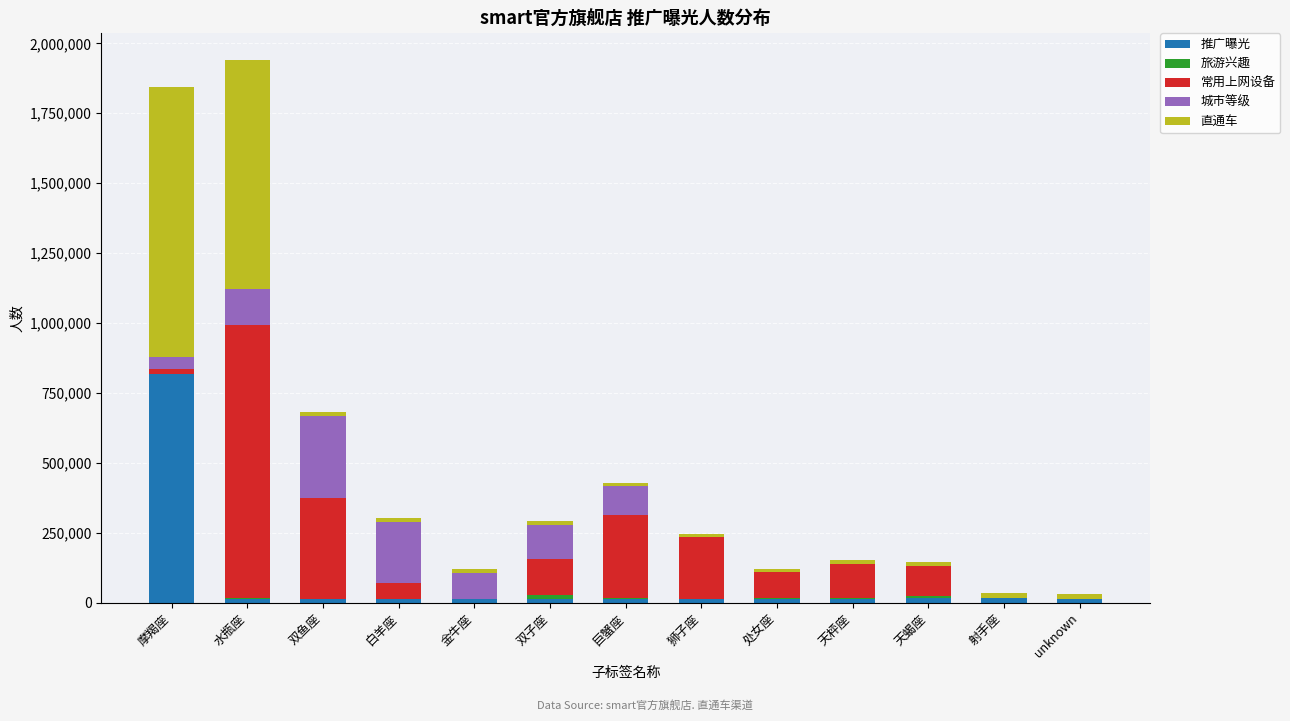

What is the sum of all 推广曝光 values?

992561